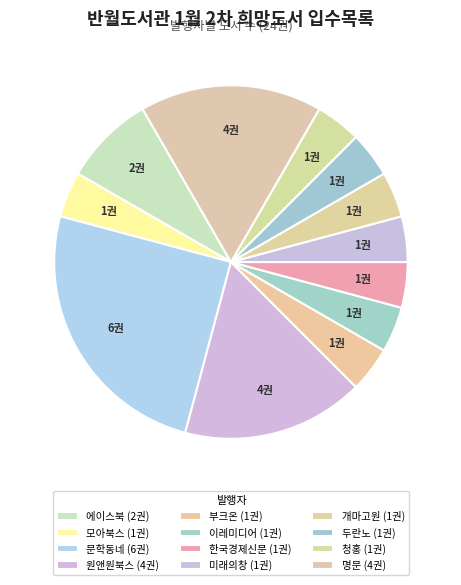

Count the number of slices in the pie.

12